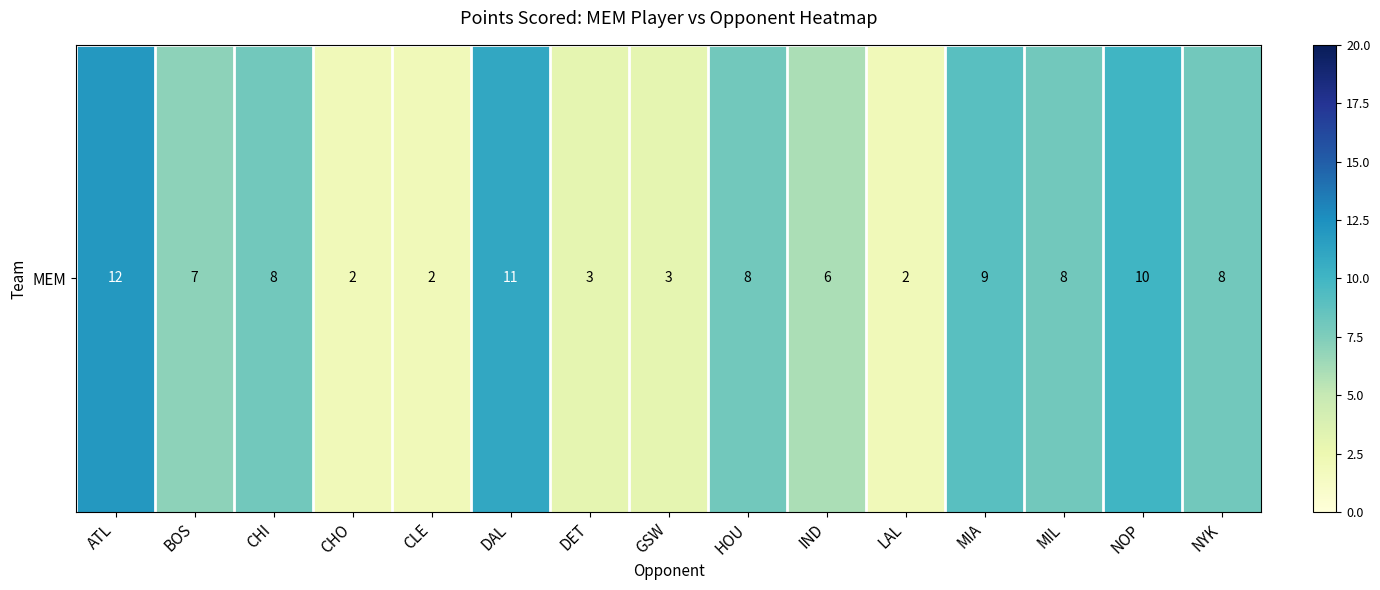

The value at MIA is 9. True or false?

True